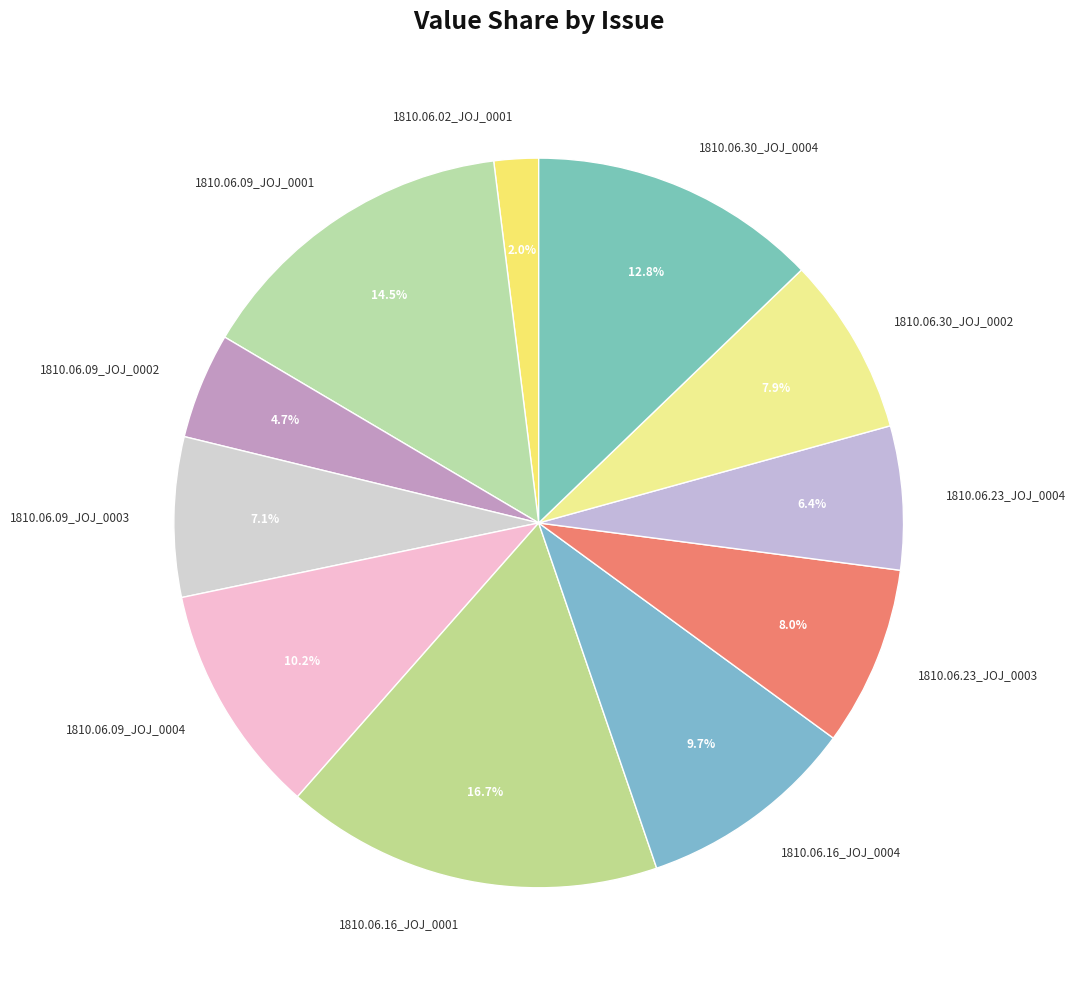

Between 1810.06.30_JOJ_0004 and 1810.06.23_JOJ_0003, which is larger?

1810.06.30_JOJ_0004